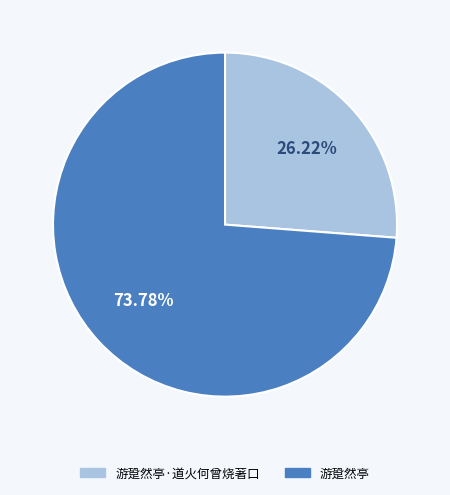

How many slices are in this pie chart?

2